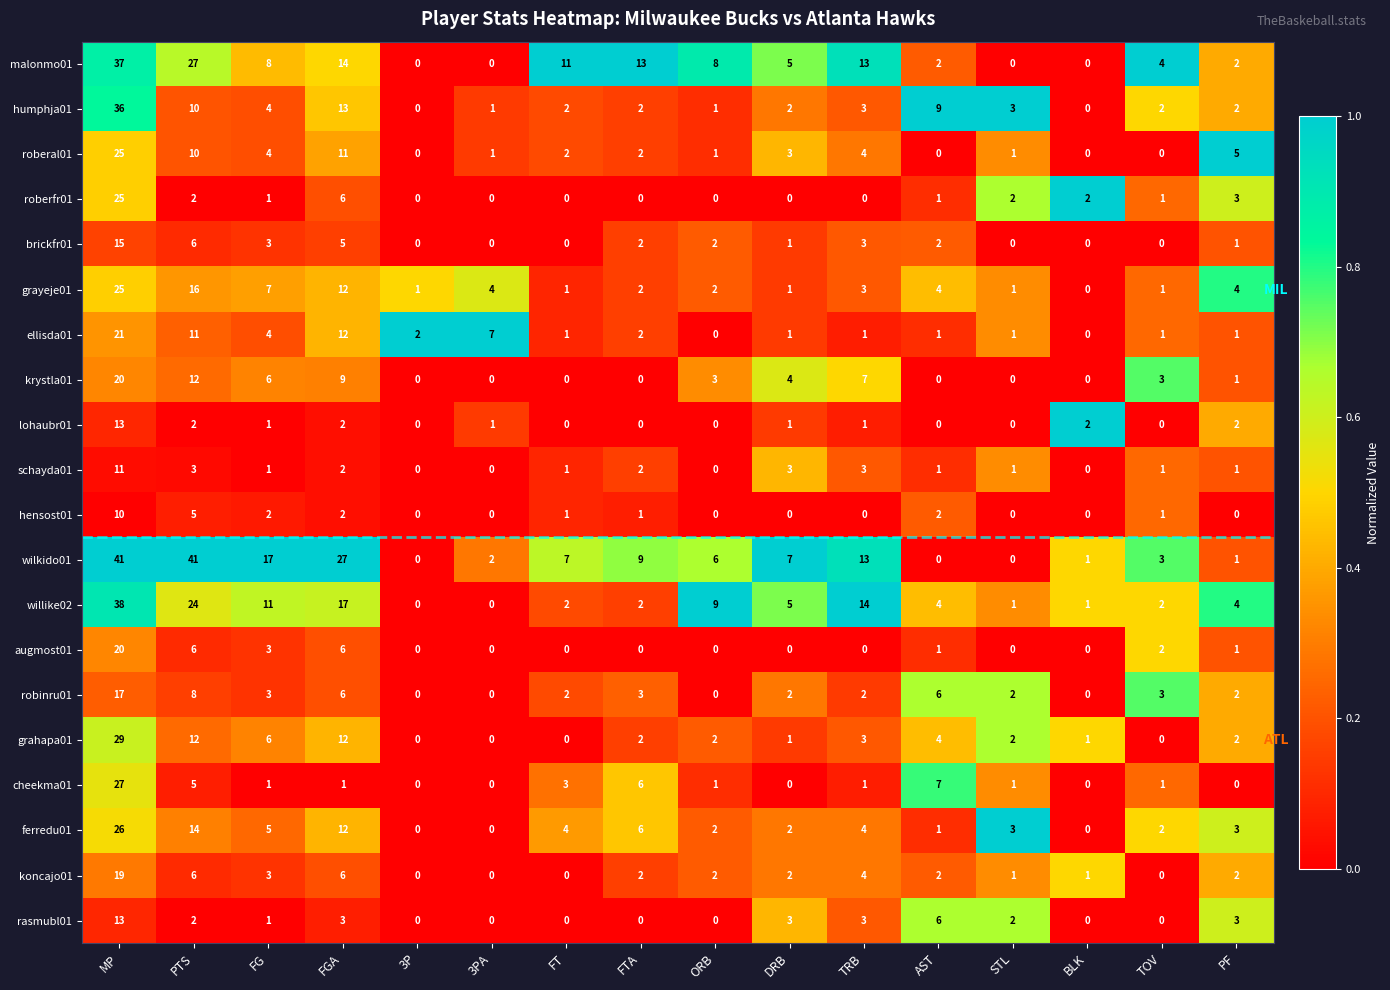

What is the difference between the highest and lowest values at PF?

5